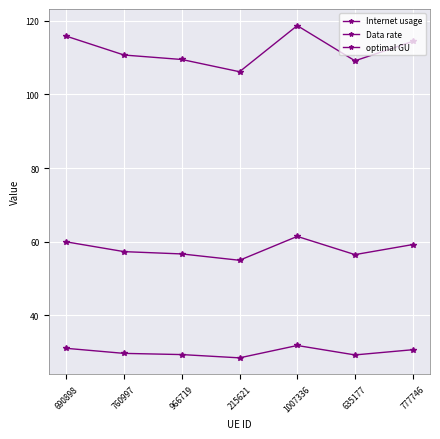

What is the label of the 1st point from the left?

690898